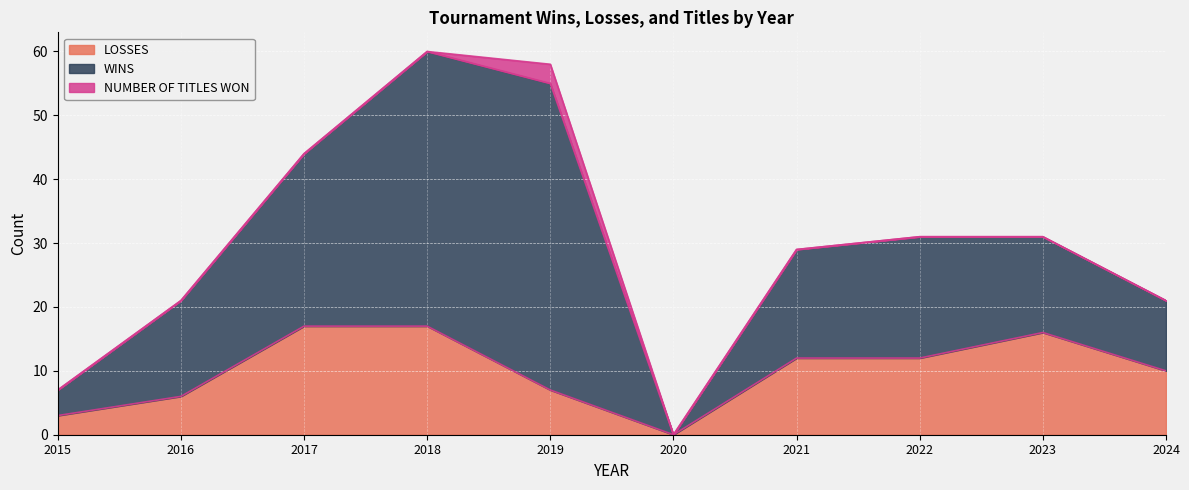

Reading left to right, transcribe all the data shown in this chart.

WINS: 4	15	27	43	48	0	17	19	15	11
LOSSES: 3	6	17	17	7	0	12	12	16	10
NUMBER OF TITLES WON: 0	0	0	0	3	0	0	0	0	0